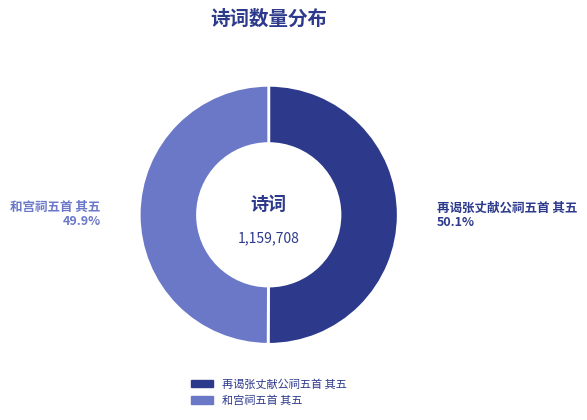

How many slices are in this pie chart?

2